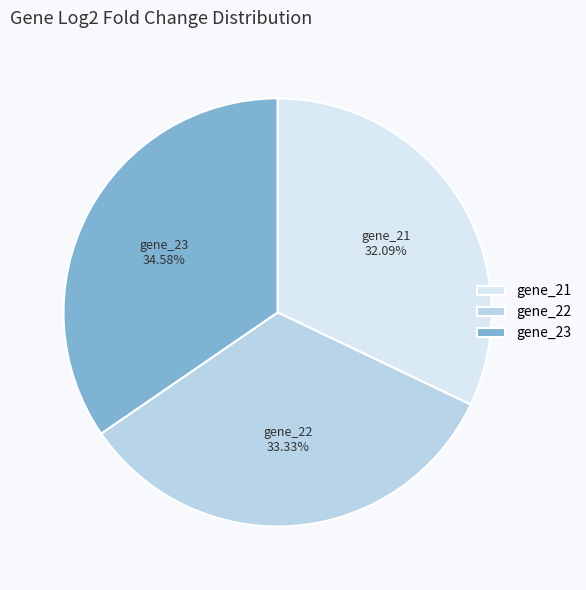

To the nearest percent, what is the difference between the largest and smallest slice percentages?

2%